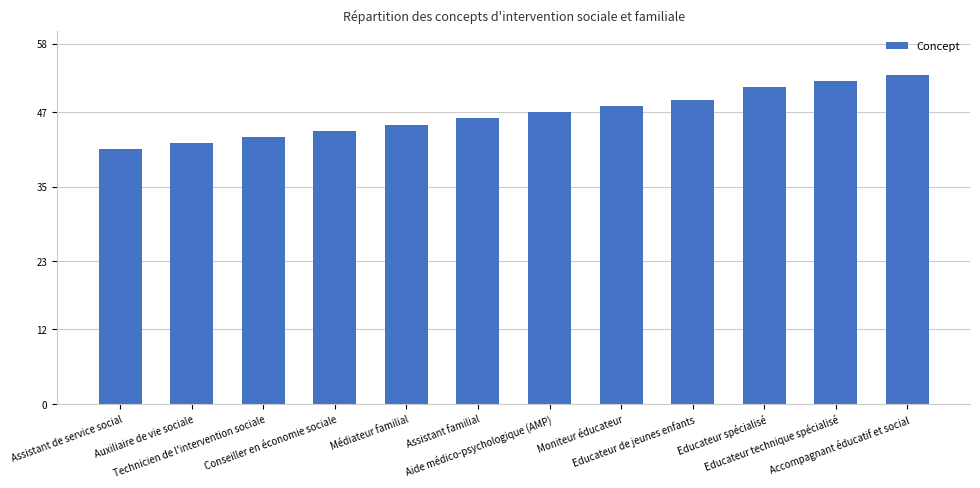

True or false: the data shows 42 at Auxiliaire de vie sociale.

True